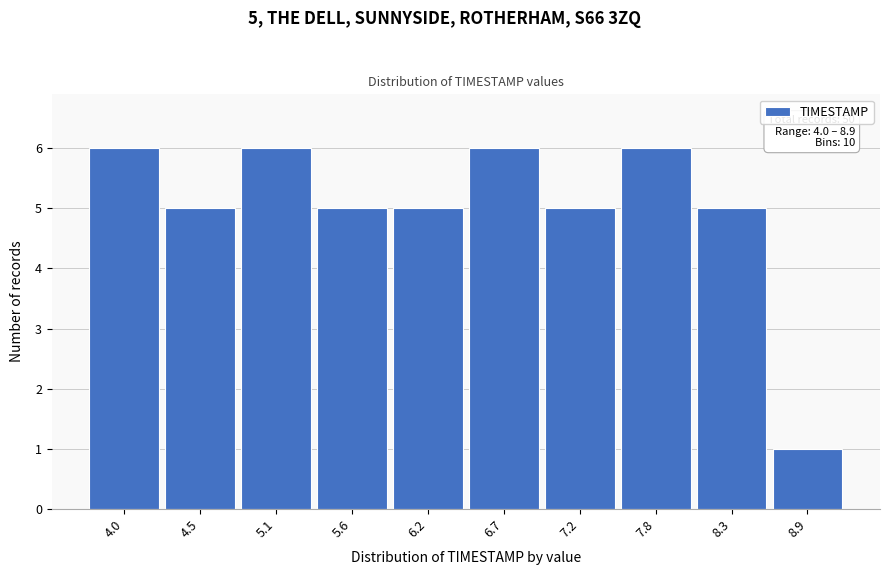

Reading right to left, transcribe all the data shown in this chart.

8.9=1	8.3=5	7.8=6	7.2=5	6.7=6	6.2=5	5.6=5	5.1=6	4.5=5	4.0=6